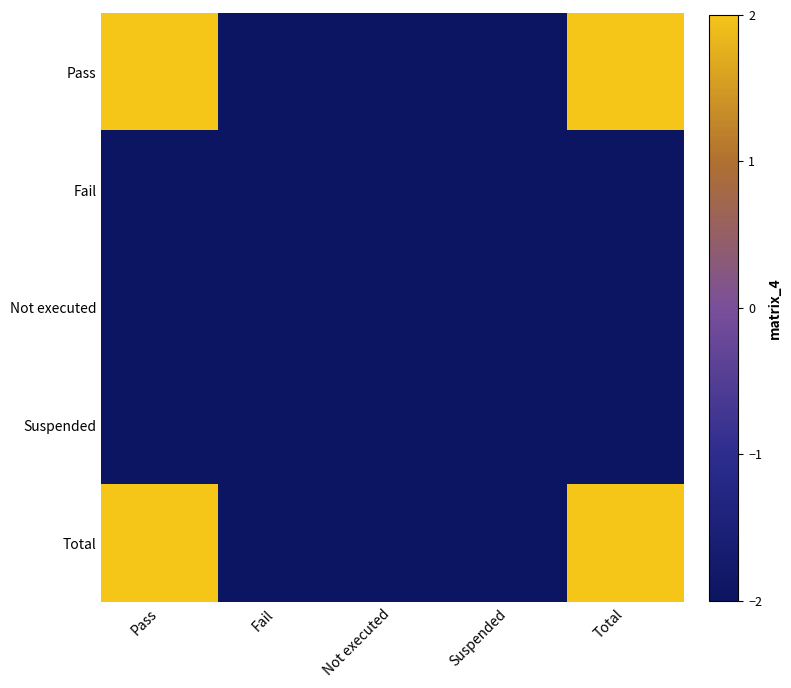

Which category has the highest value across all series?

Pass